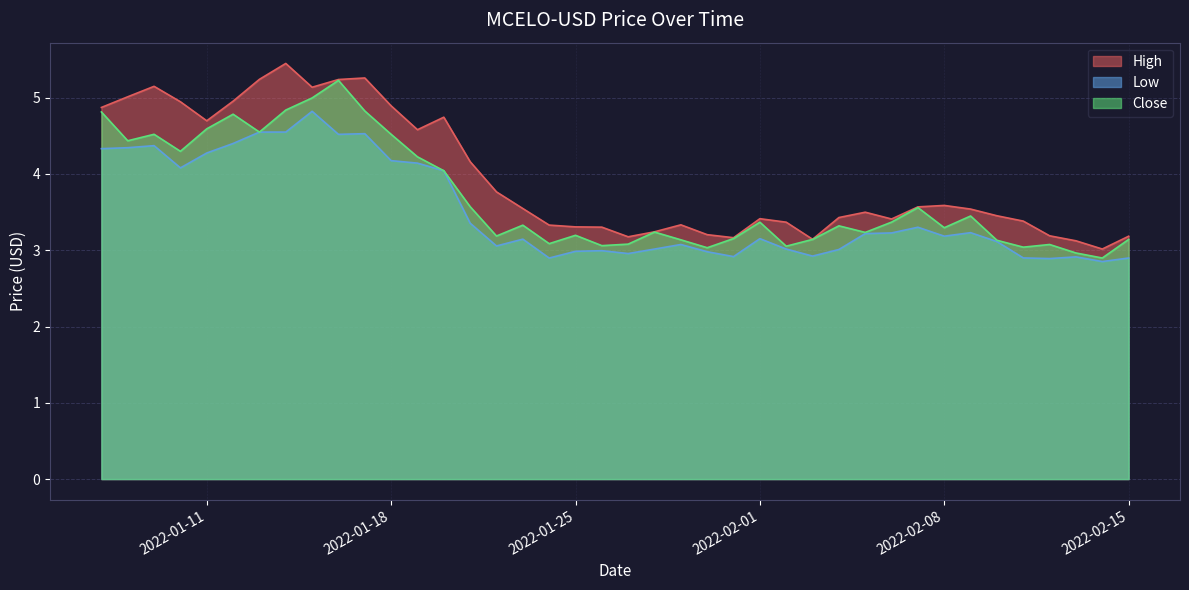

List the series in order of their overall mean, highest first.

High, Close, Low